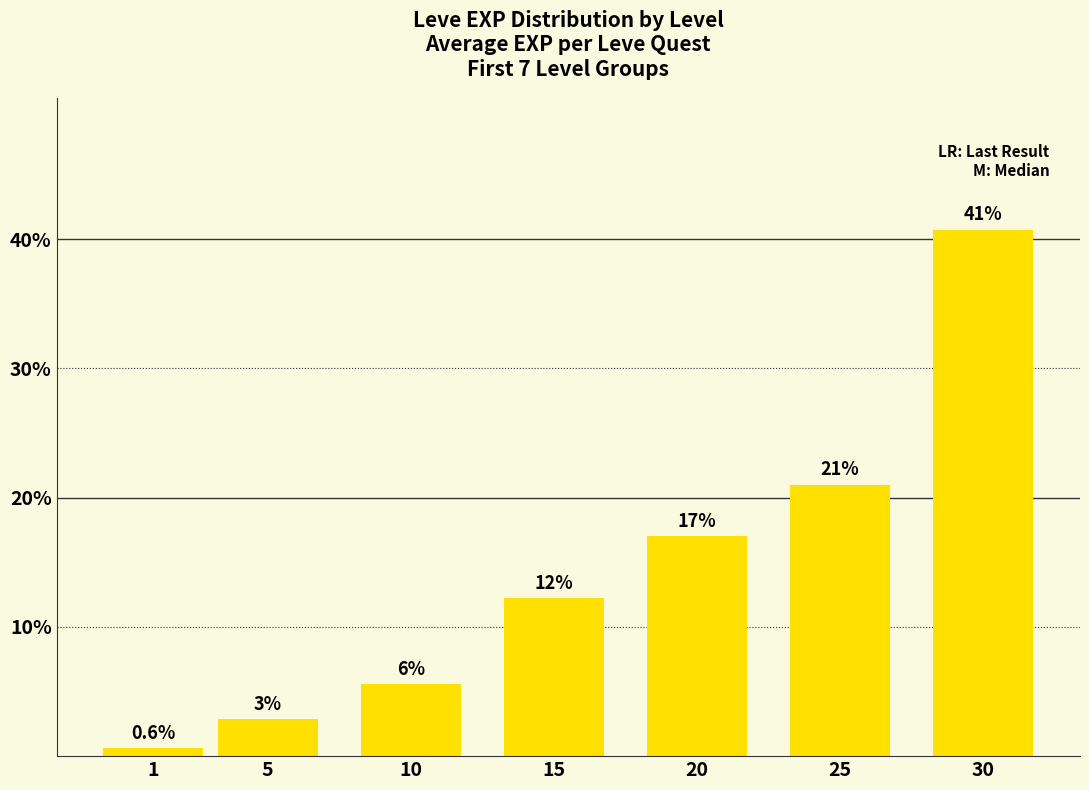

Reading right to left, list all the values displayed in this chart.

40.7	21.0	17.0	12.2	5.6	2.8	0.6